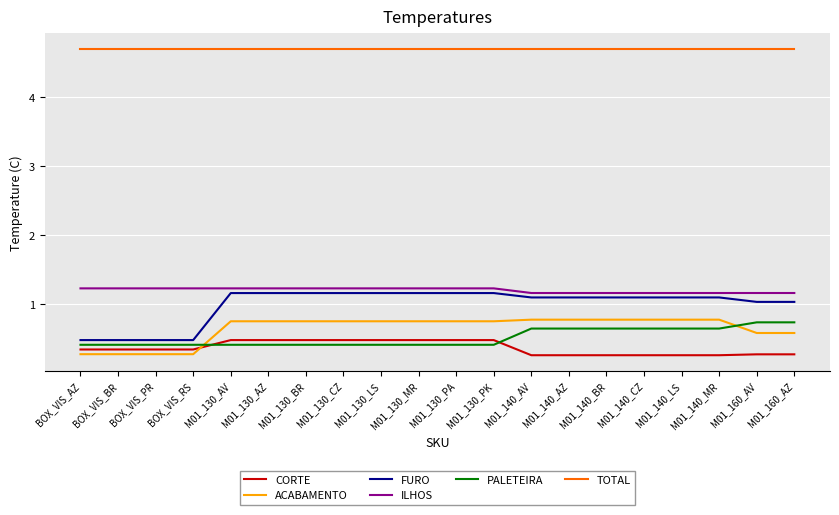

Is the value of ACABAMENTO at M01_140_MR greater than the value of TOTAL at M01_130_PA?

No